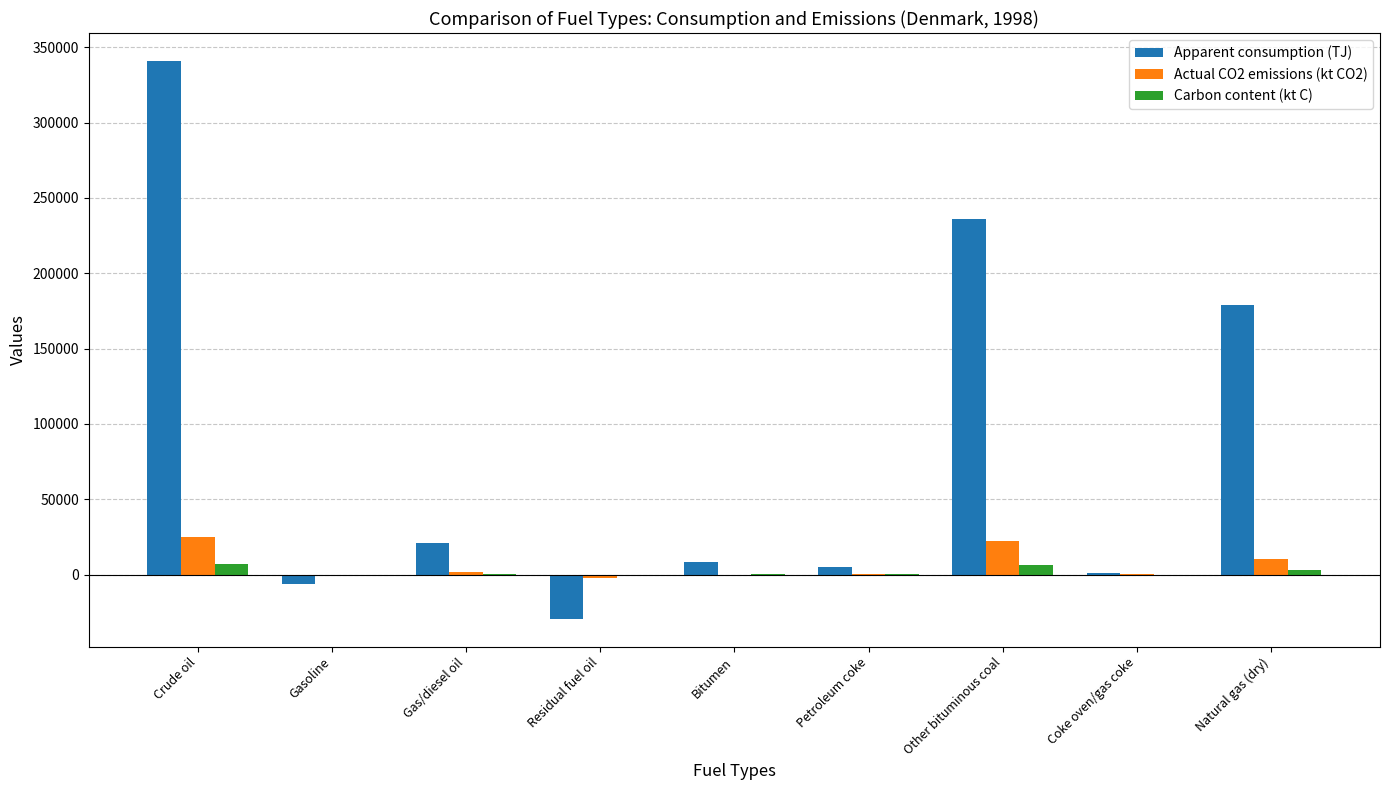

At which label is Apparent consumption (TJ) closest to 155834?

Natural gas (dry)